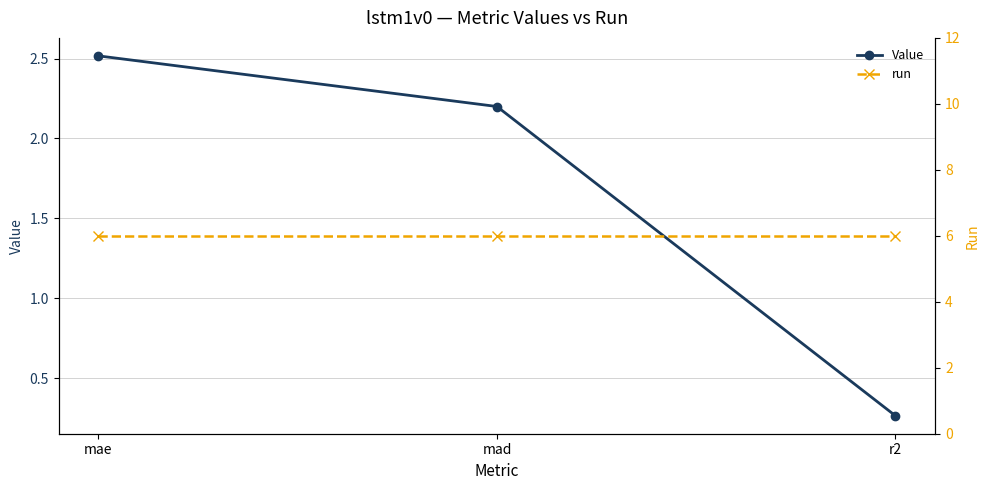

At how many categories does at least one series exceed 5?

3